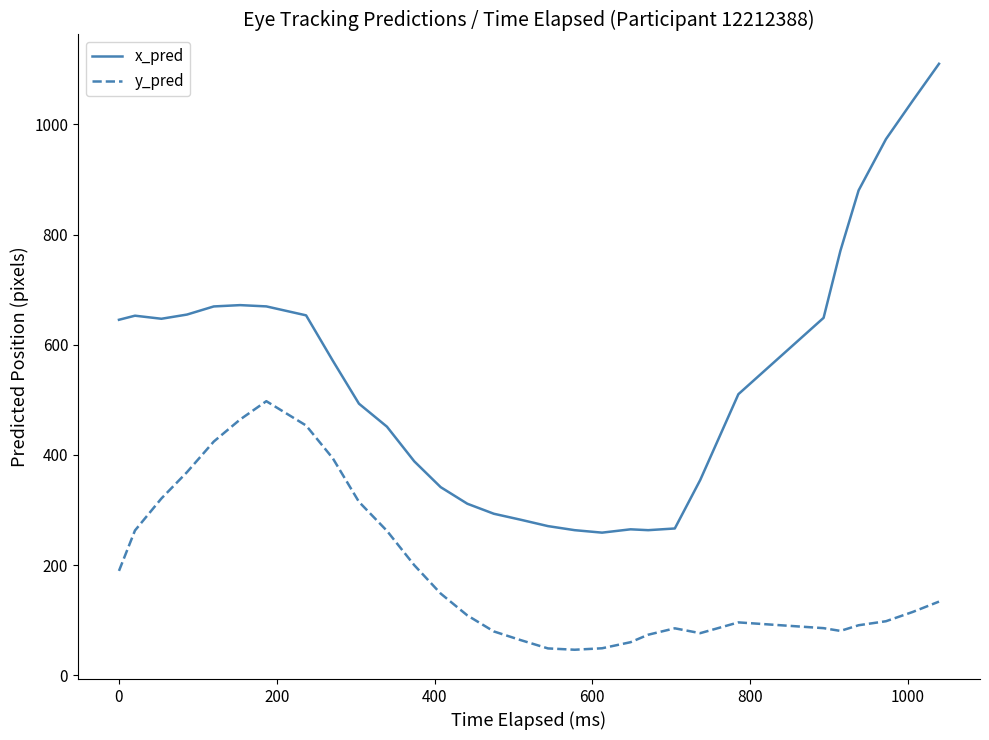

Which series has the largest range (max minus min)?

x_pred